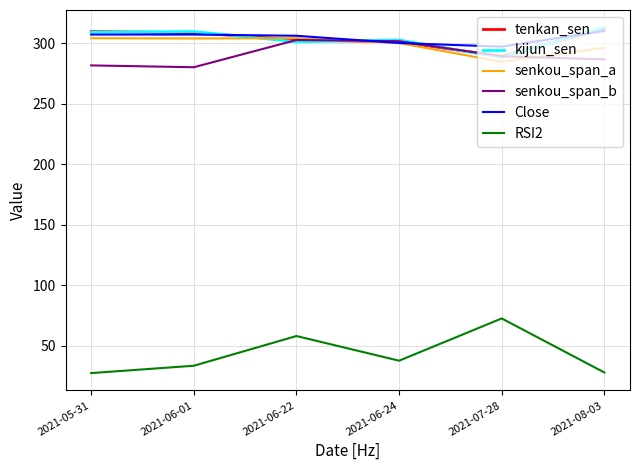

At which label is RSI2 closest to 49?

2021-06-22